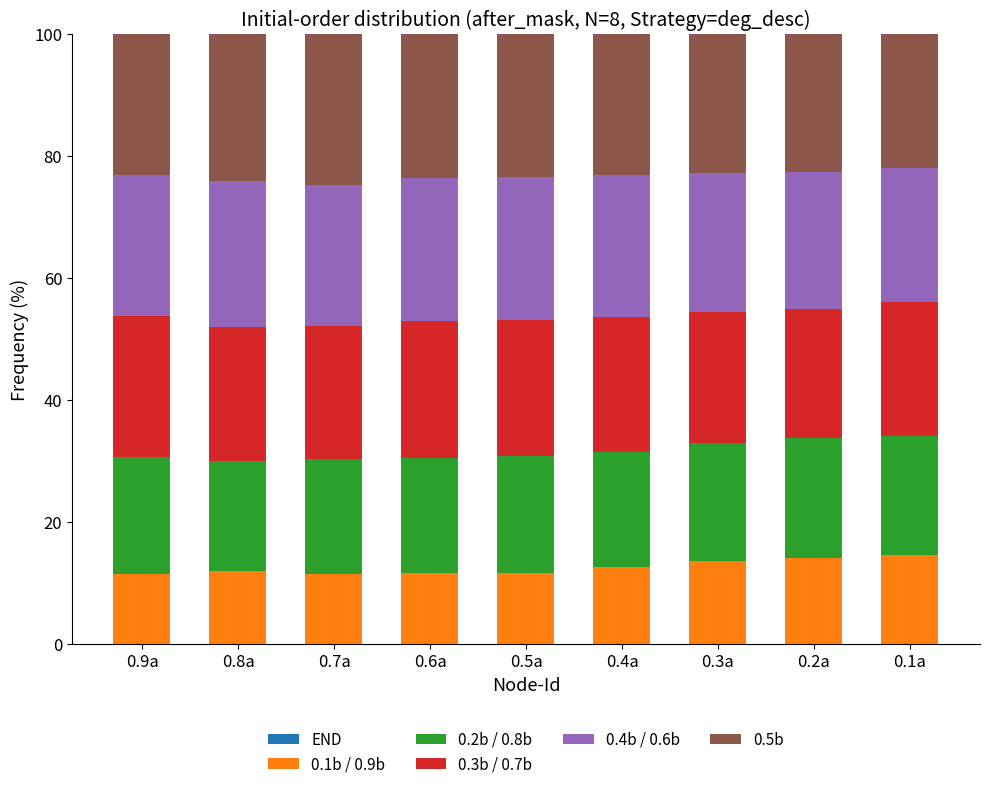

How many data points does each series have?

9